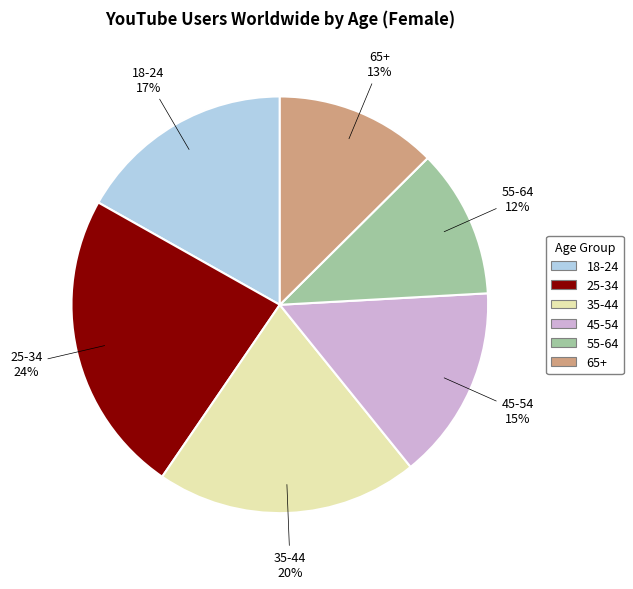

What percentage is the 25-34 slice, to the nearest percent?

24%